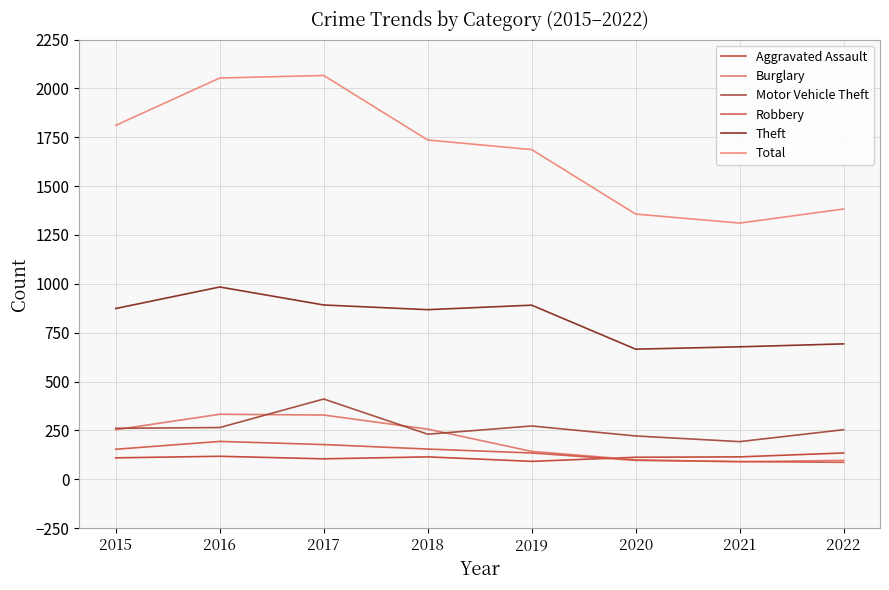

What are all the series names shown in the legend?

Aggravated Assault, Burglary, Motor Vehicle Theft, Robbery, Theft, Total